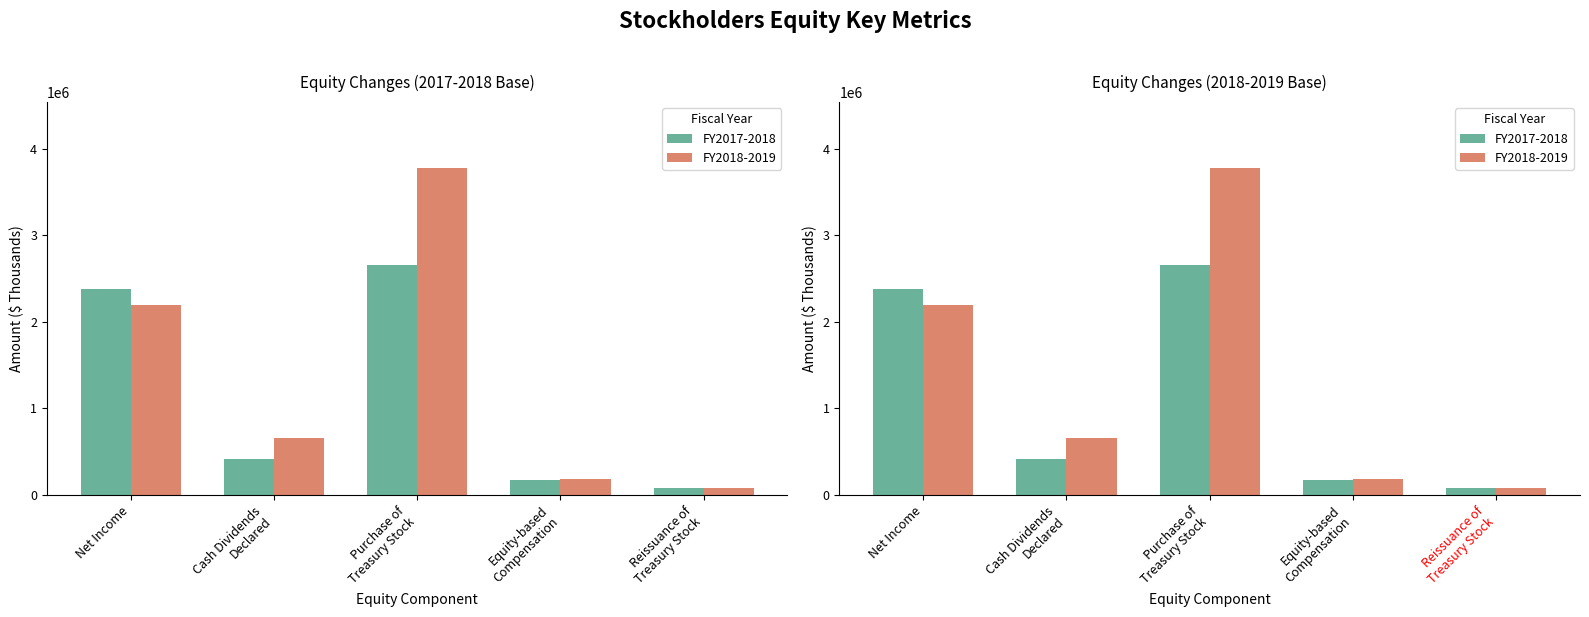

Which series has the largest total across all categories?

FY2018-2019